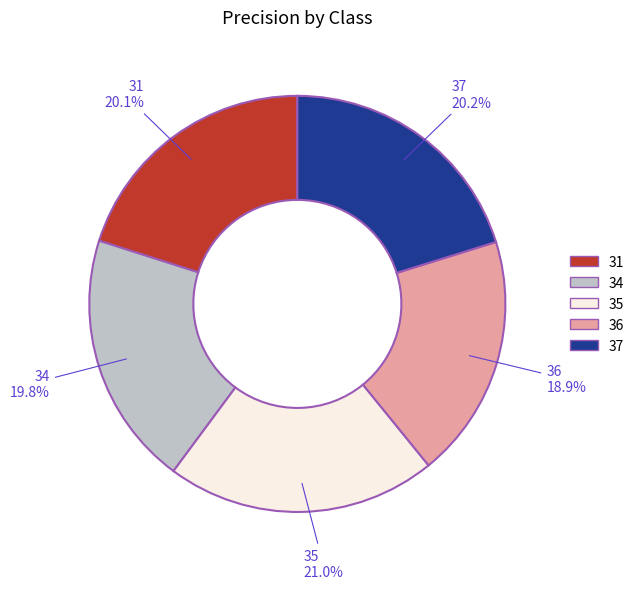

To the nearest percent, what is the combined percentage of 35 and 34?

41%